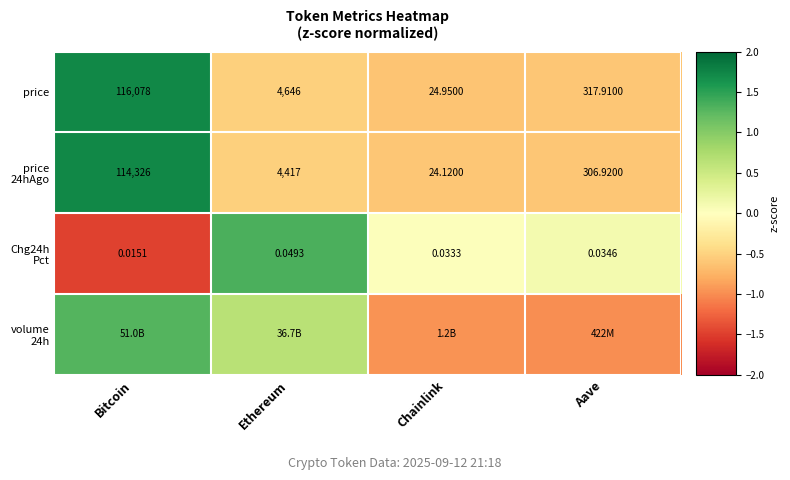

At which label does price reach its peak?

Bitcoin